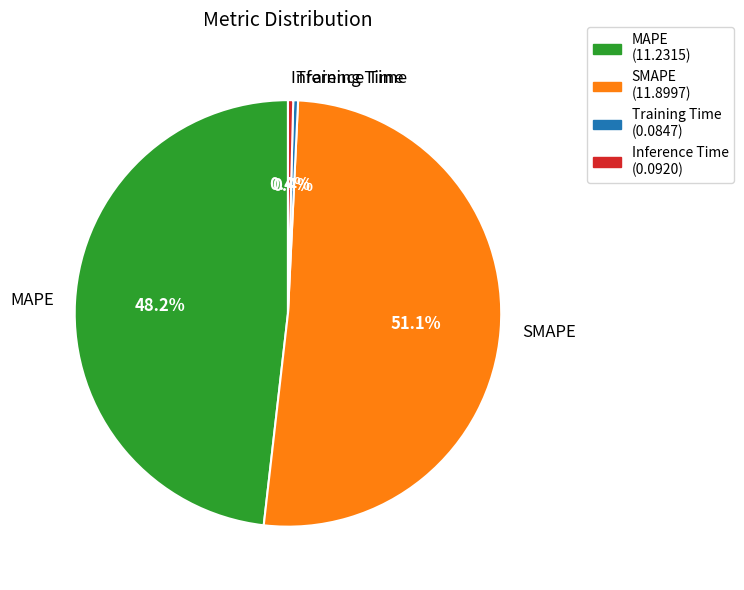

What percentage is the MAPE slice, to the nearest percent?

48%